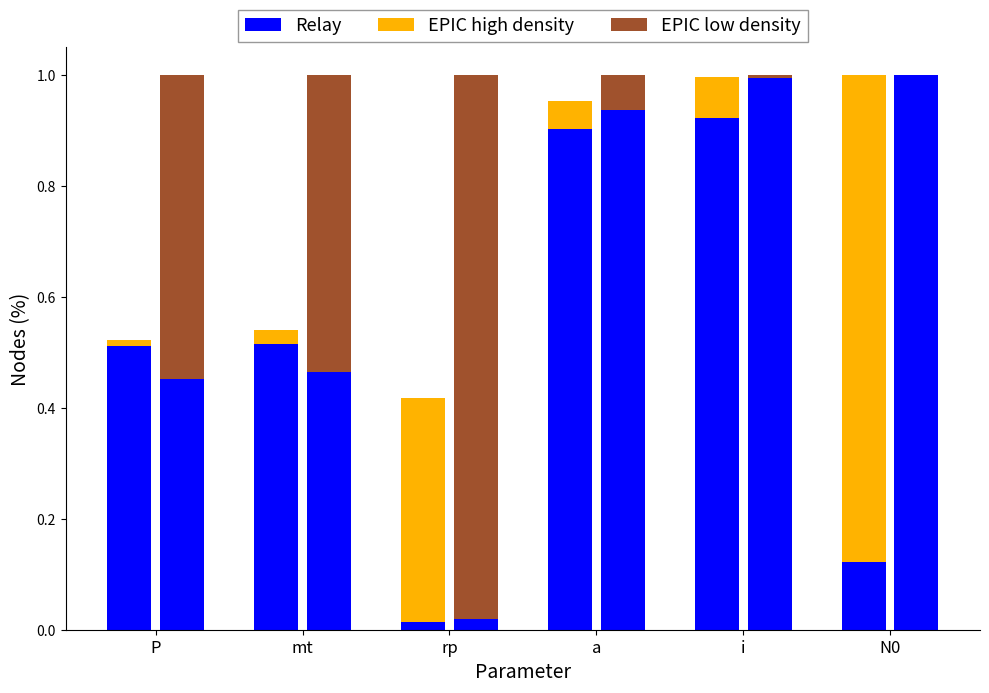

How many bars are there in each group?

3